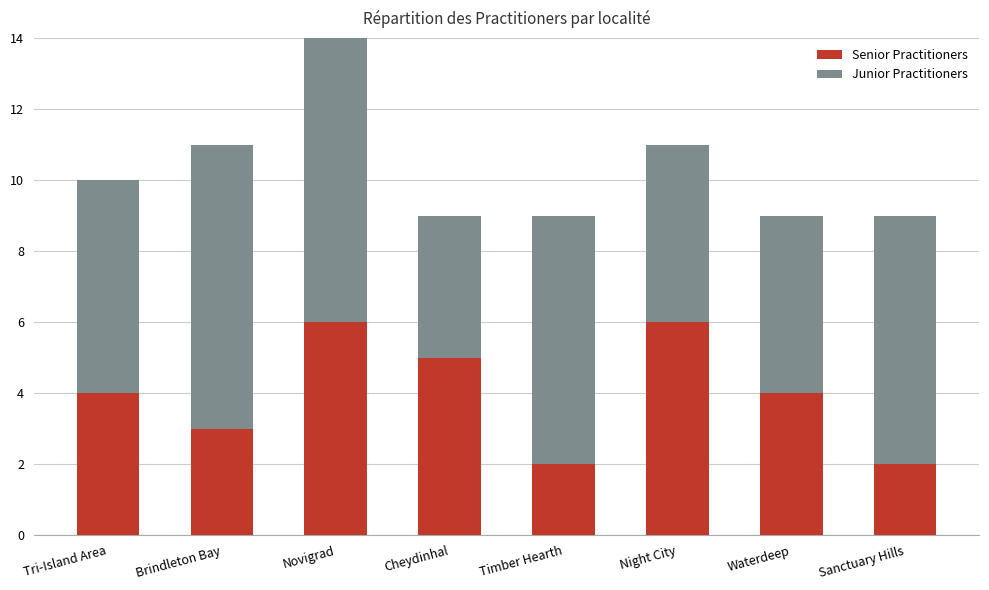

What is the label of the 3rd bar from the right?

Night City